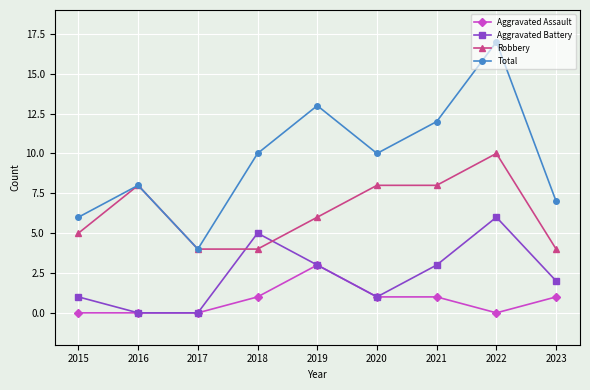

What are all the series names shown in the legend?

Aggravated Assault, Aggravated Battery, Robbery, Total